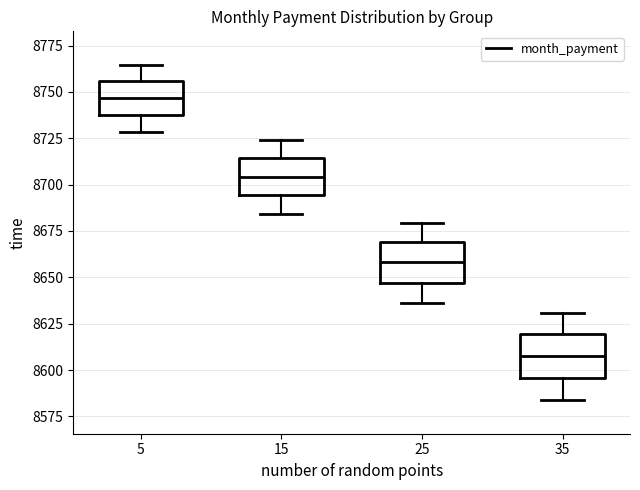

Where is the lower edge of the box at x = 15 on the y-axis? The values are not printed on the chart, so give them approximately, as read against the axis.

8695